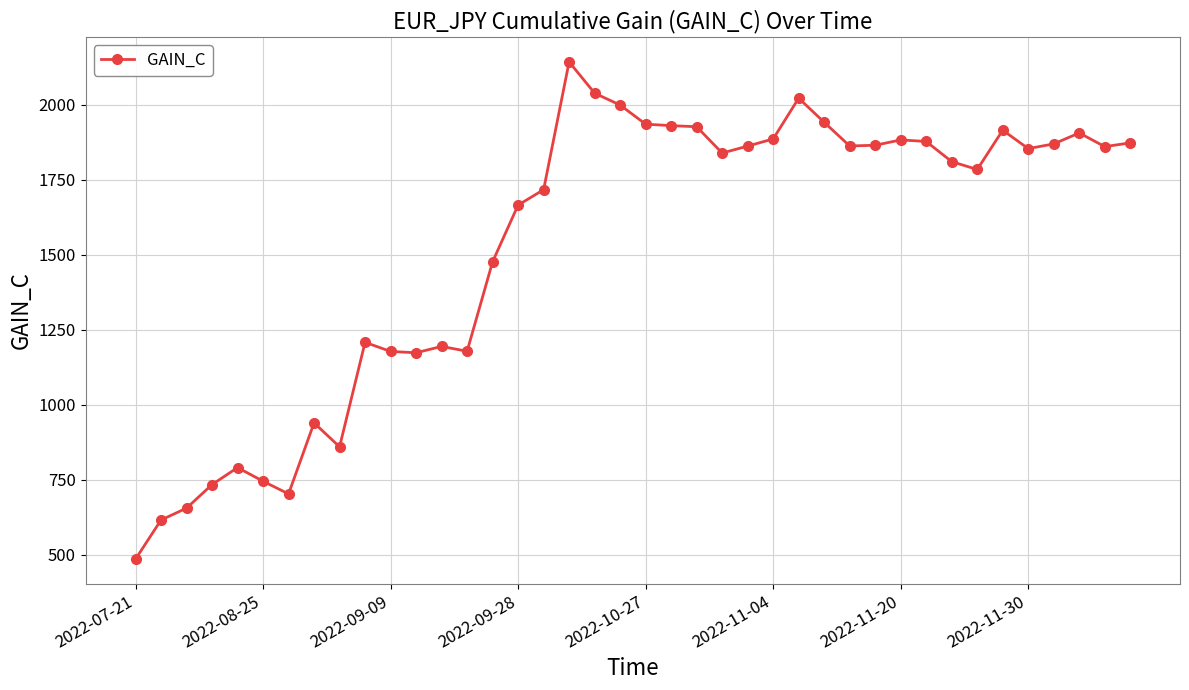

How many lines are shown in the chart?

1